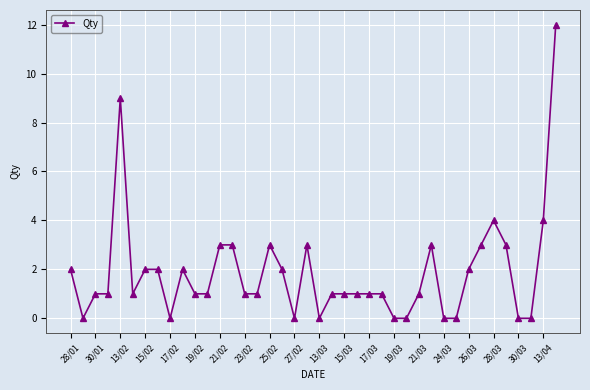

What is the difference between the maximum and second lowest values?

12